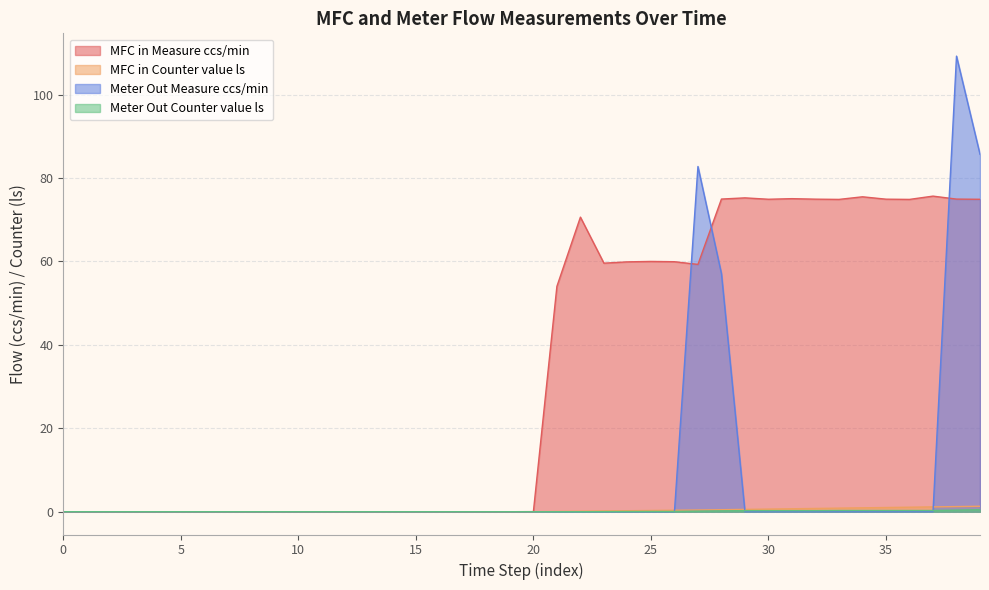

The value of Meter Out Counter value ls at 33 is 0.2. True or false?

False